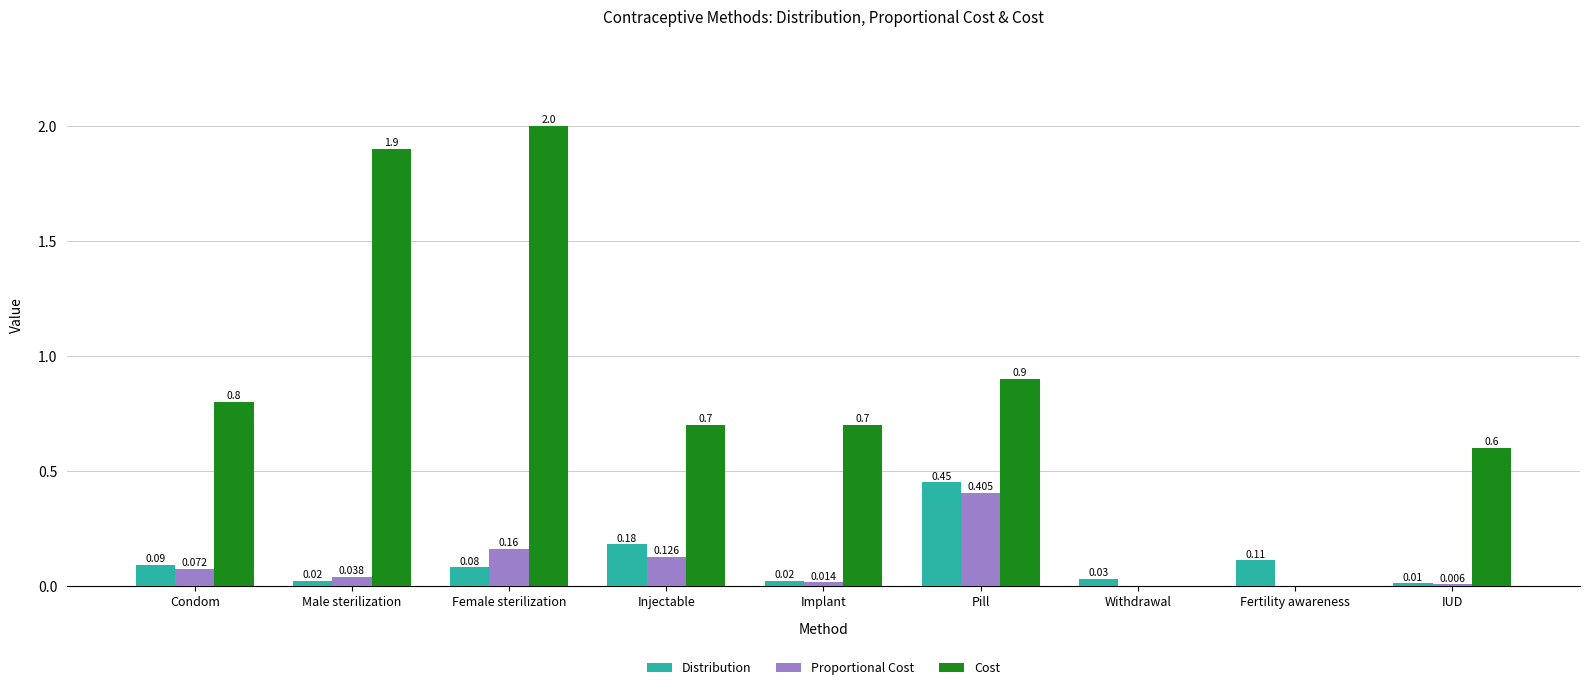

How many values in Proportional Cost are above zero?

7